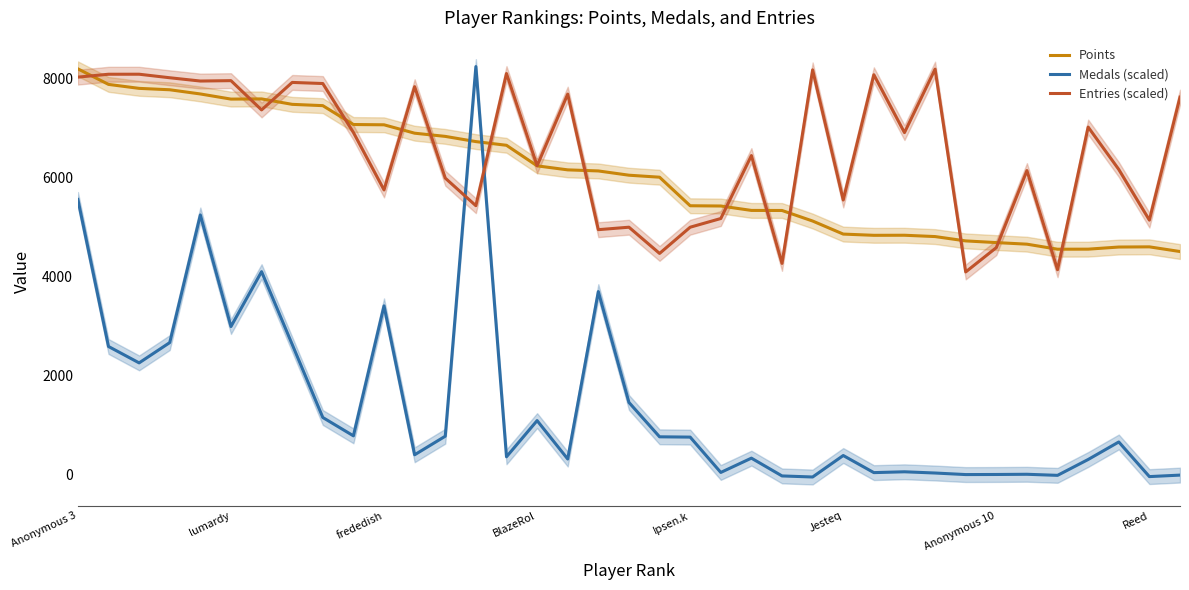

Is it true that Medals (scaled) equals 1.3 at Anonymous 10?

True